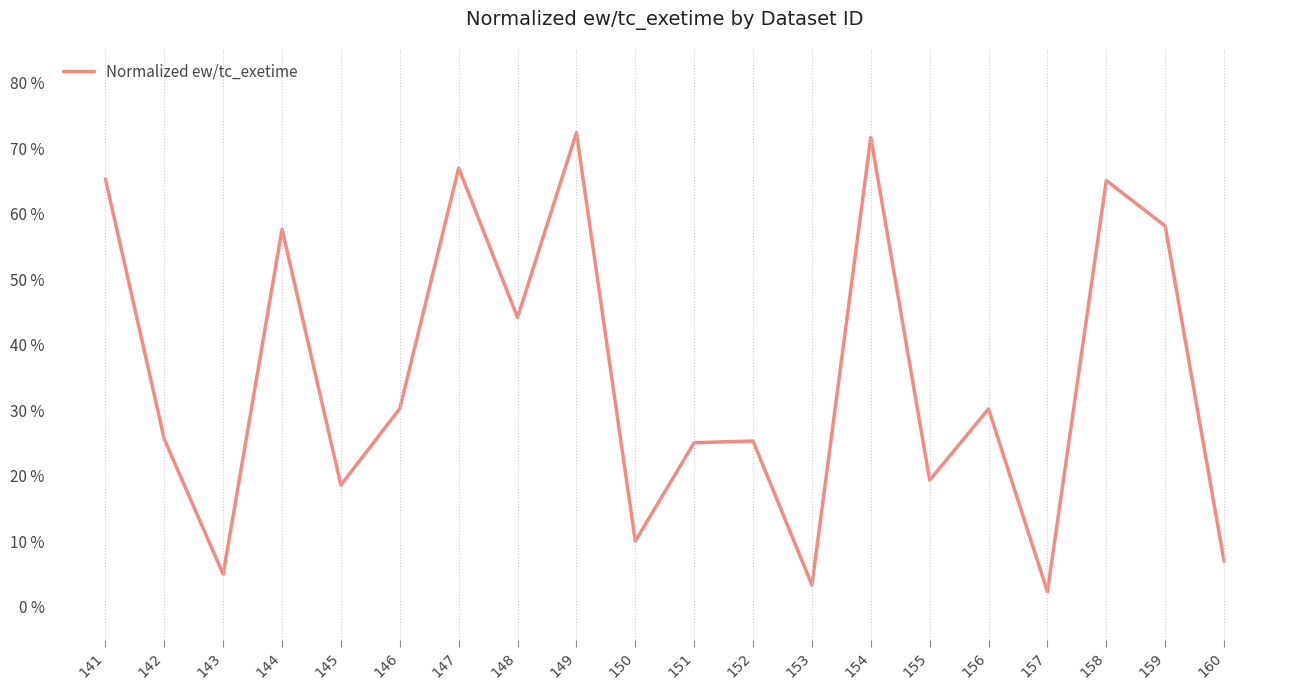

Is this an area chart (filled region under the line)?

No